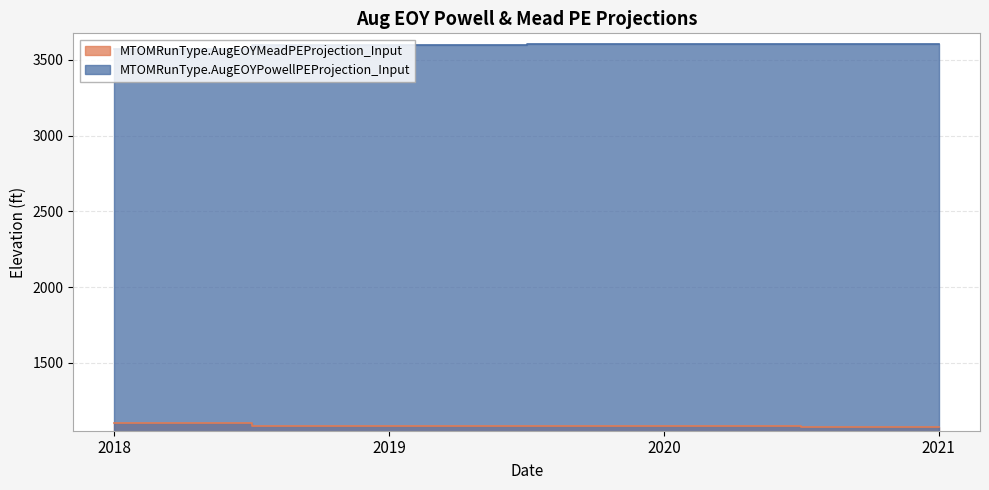

At which category is the sum across all series the highest?

2020